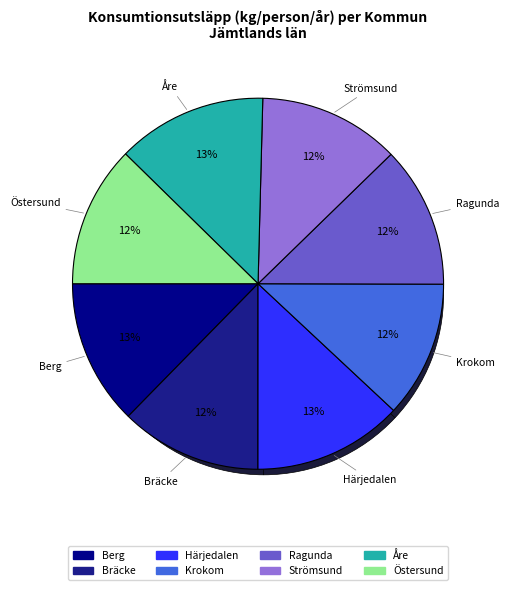

Combined, do Krokom and Härjedalen account for over 50%?

No